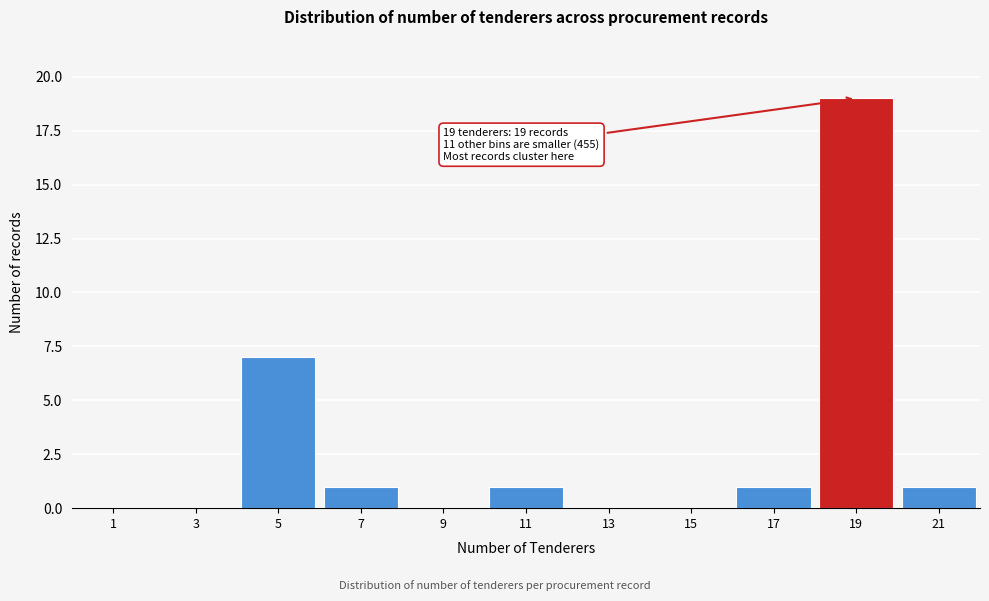

Reading left to right, list all the values displayed in this chart.

1=0	3=0	5=7	7=1	9=0	11=1	13=0	15=0	17=1	19=19	21=1